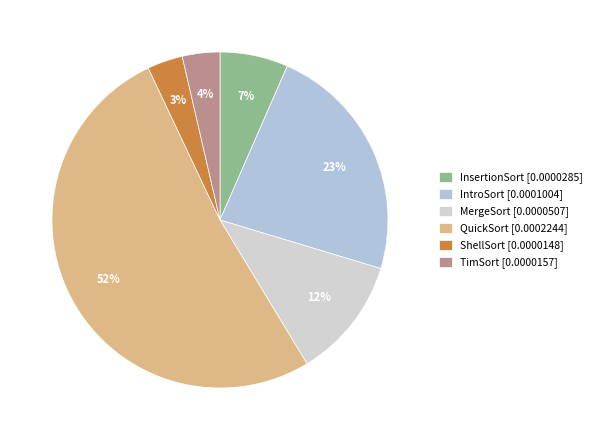

How many slices are in this pie chart?

6